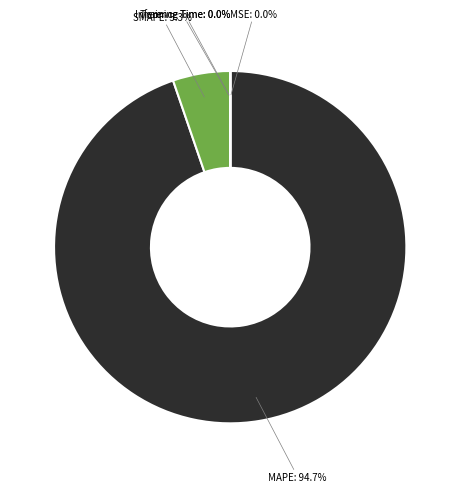

What is the largest slice in the pie chart?

MAPE